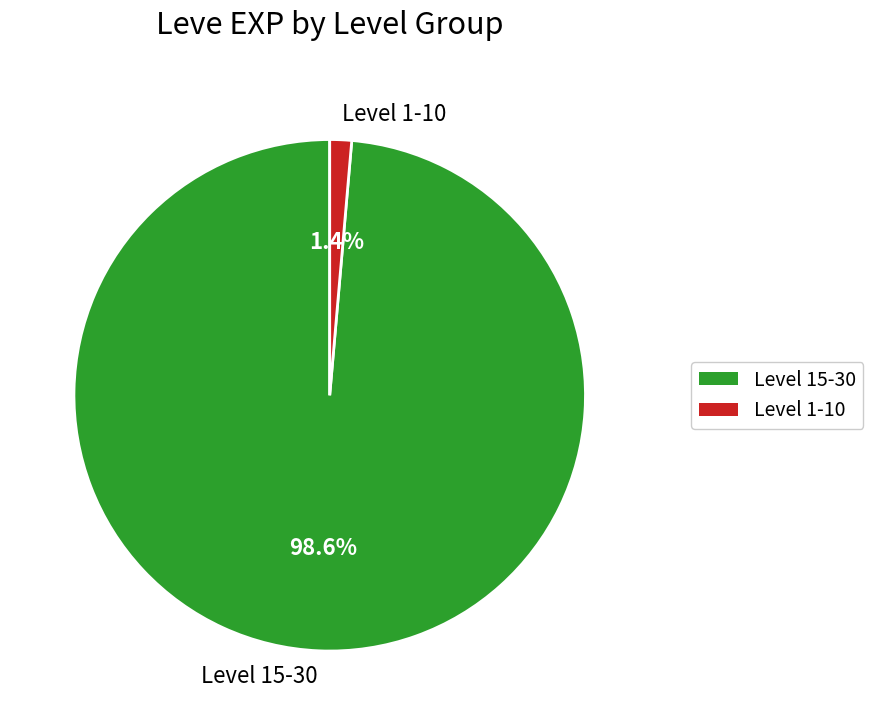

Which slice represents more than half of the pie?

Level 15-30